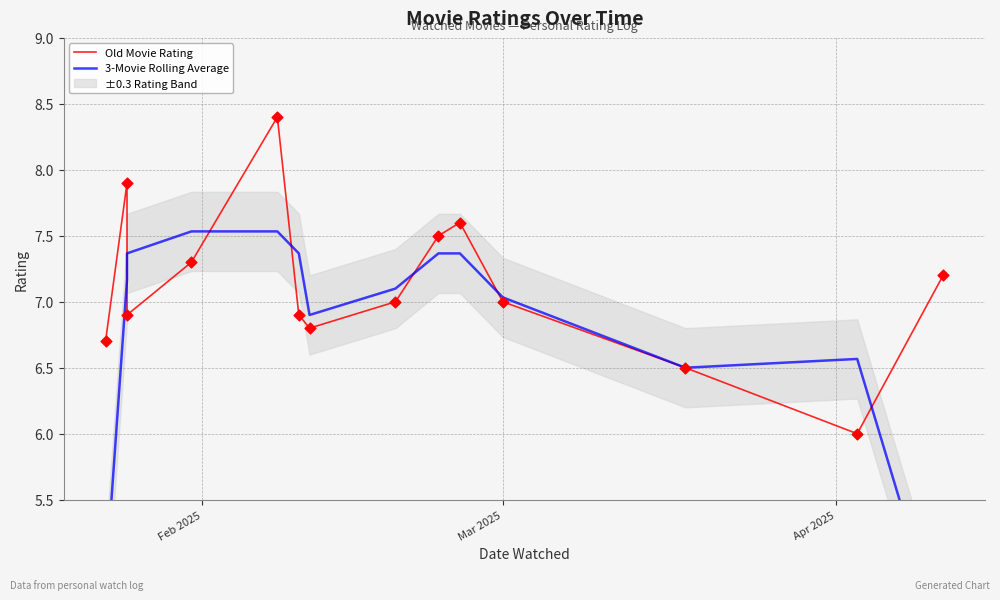

Which series has the largest total across all categories?

Old Movie Rating